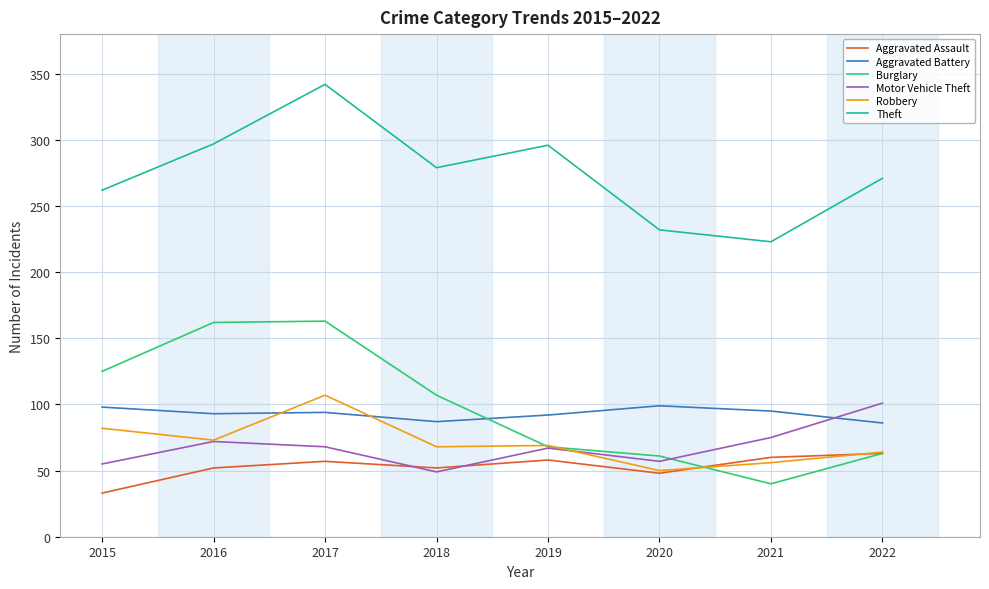

Which series has the largest range (max minus min)?

Burglary